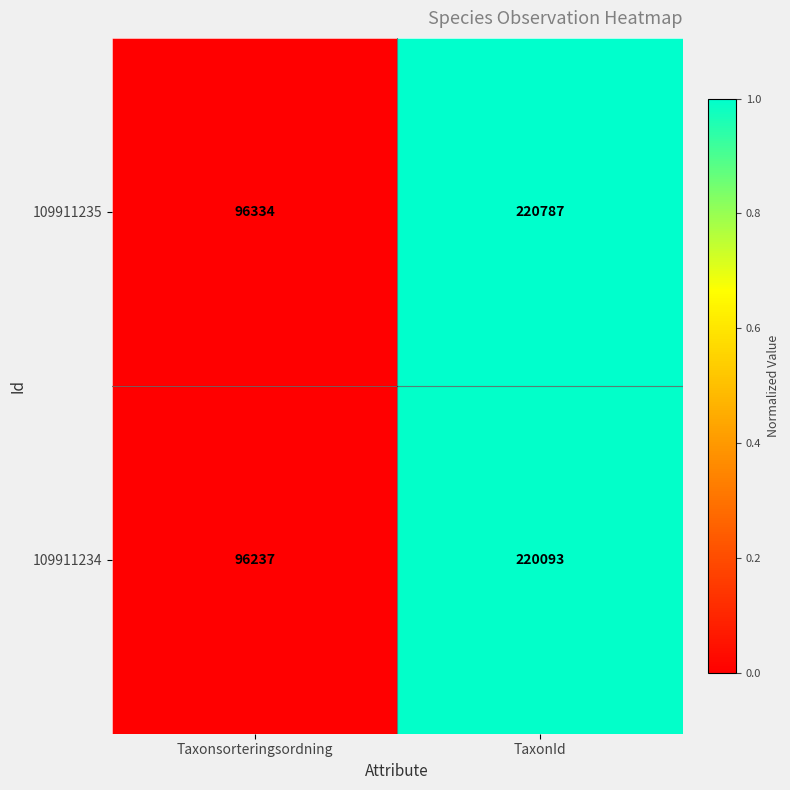

What is the sum of all 109911234 values?

316330